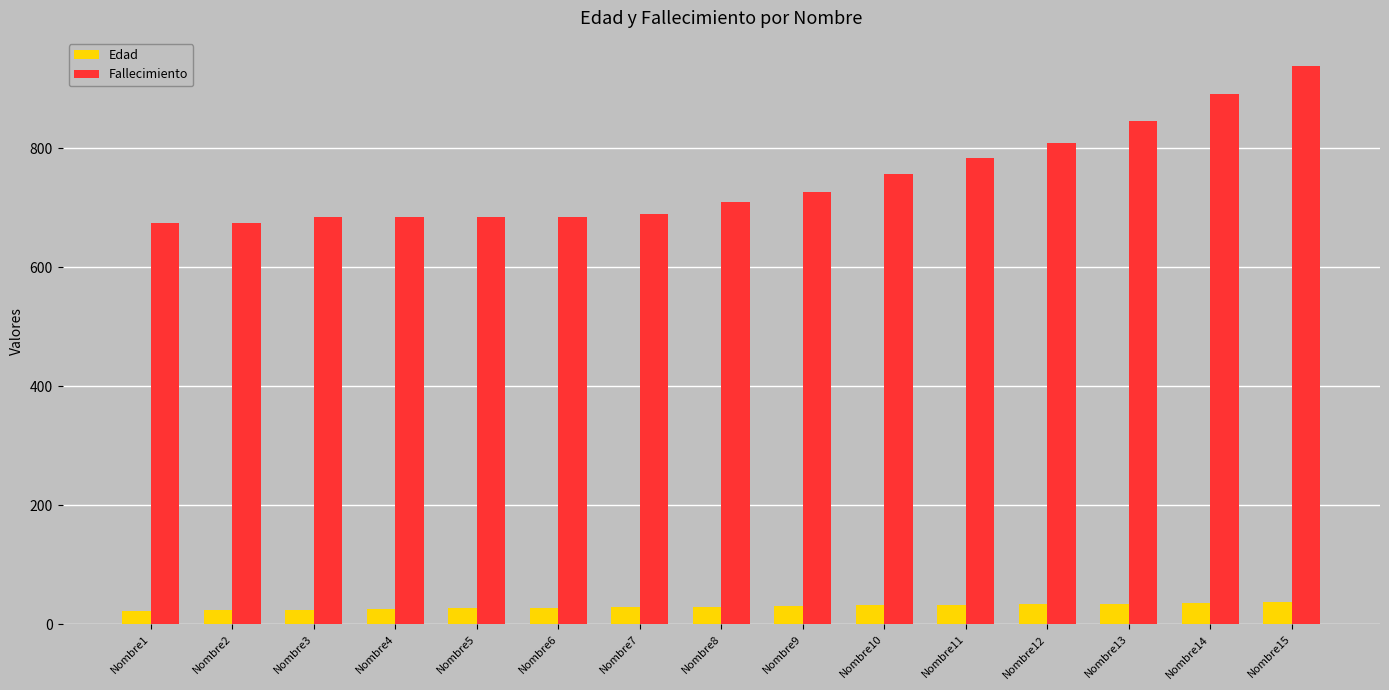

What is the sum of all Edad values?

450.0